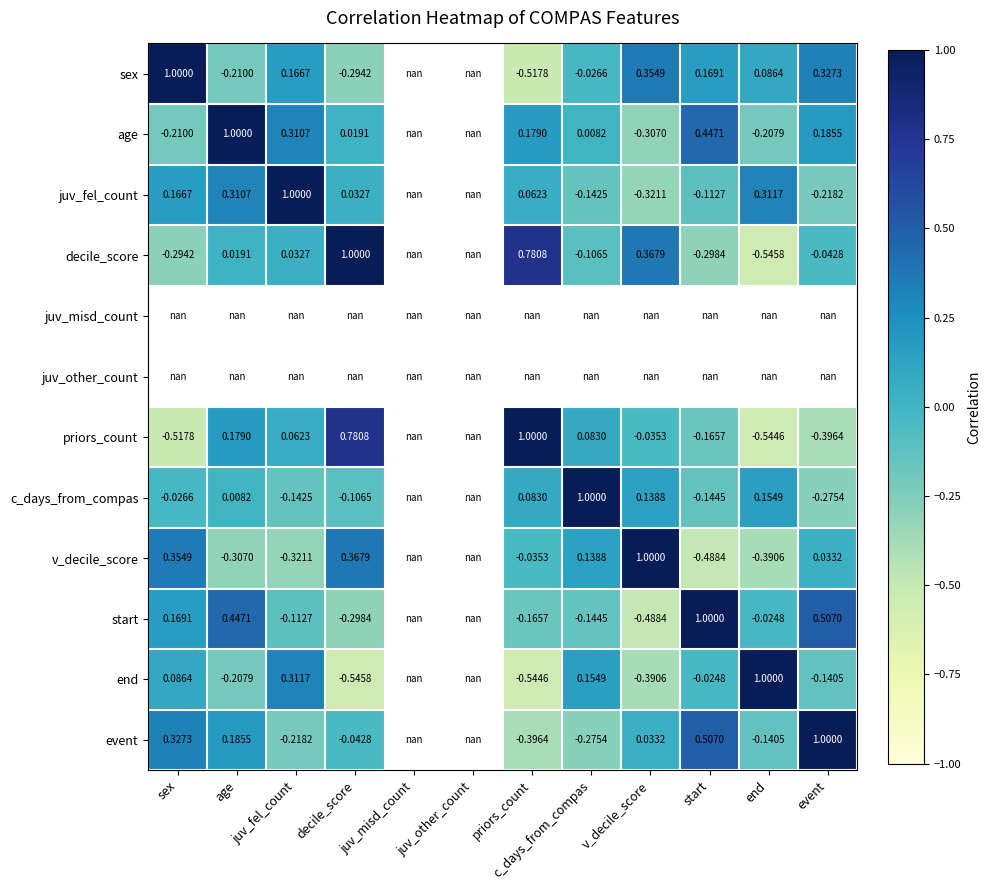

Is the value of priors_count at event greater than the value of event at event?

No